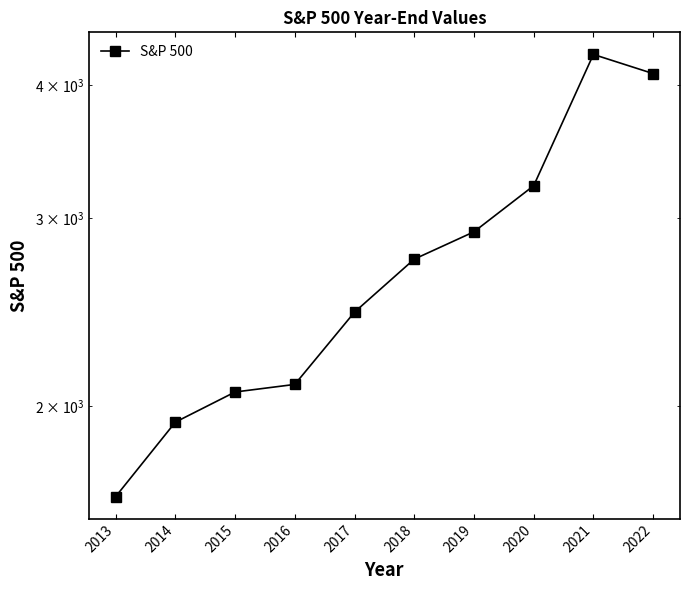

Is this an area chart (filled region under the line)?

No